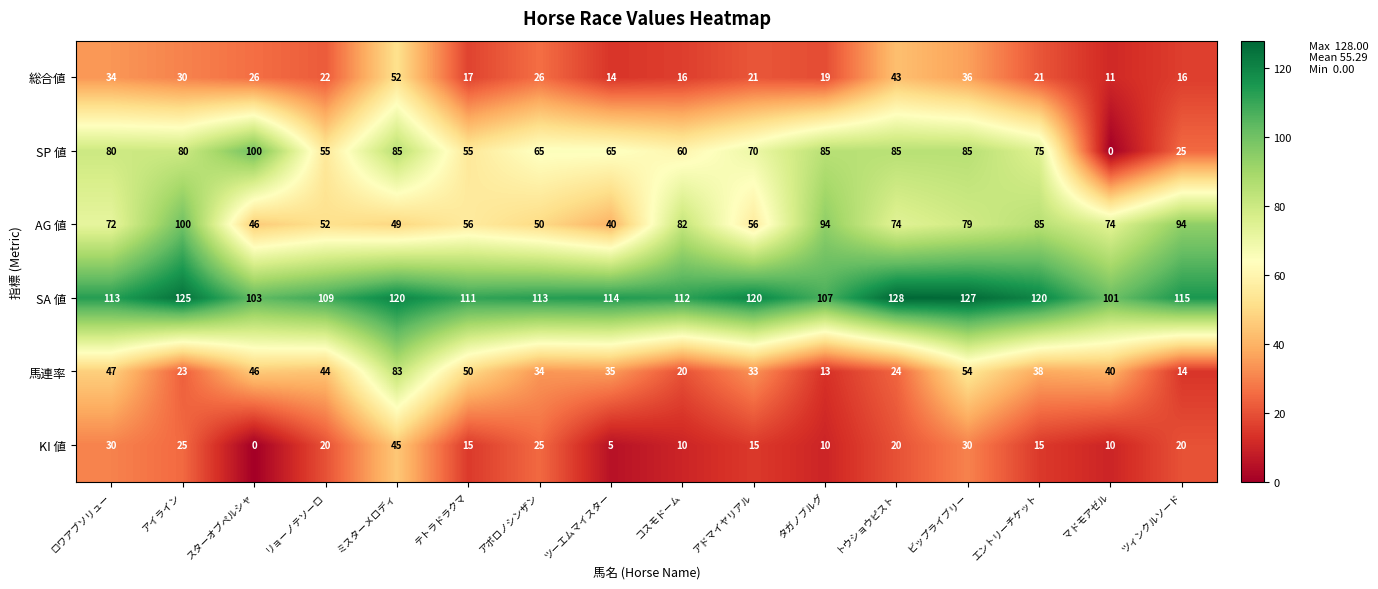

At which category is the sum across all series the highest?

ミスターメロディ